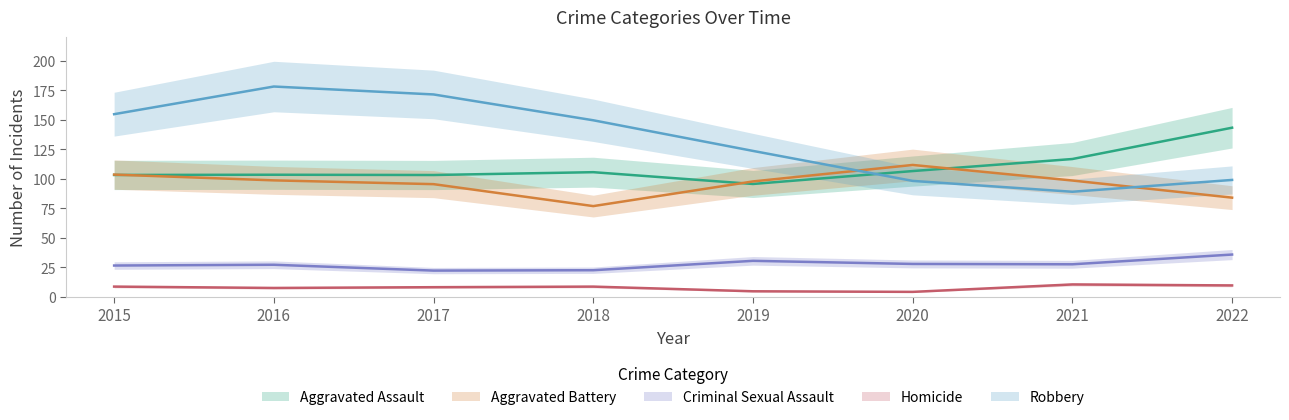

At which category is the sum across all series the highest?

2016